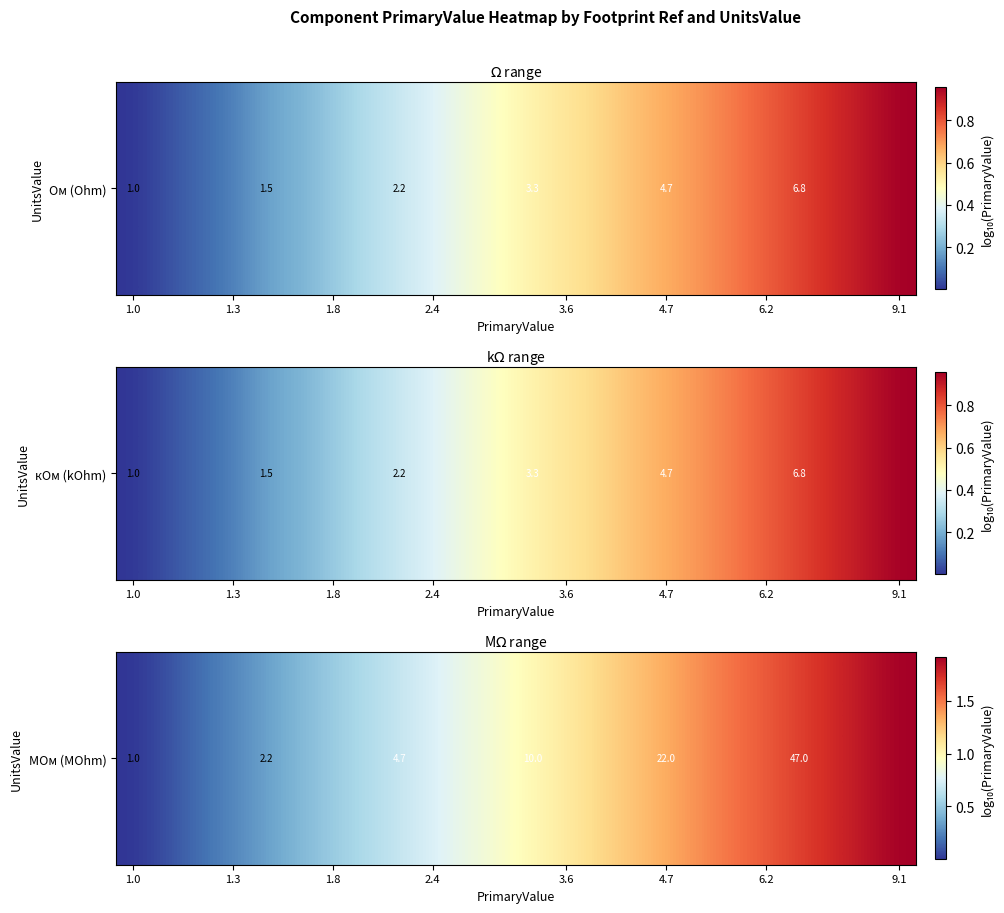

Is it true that the value at 4.7 is 2.4?

False